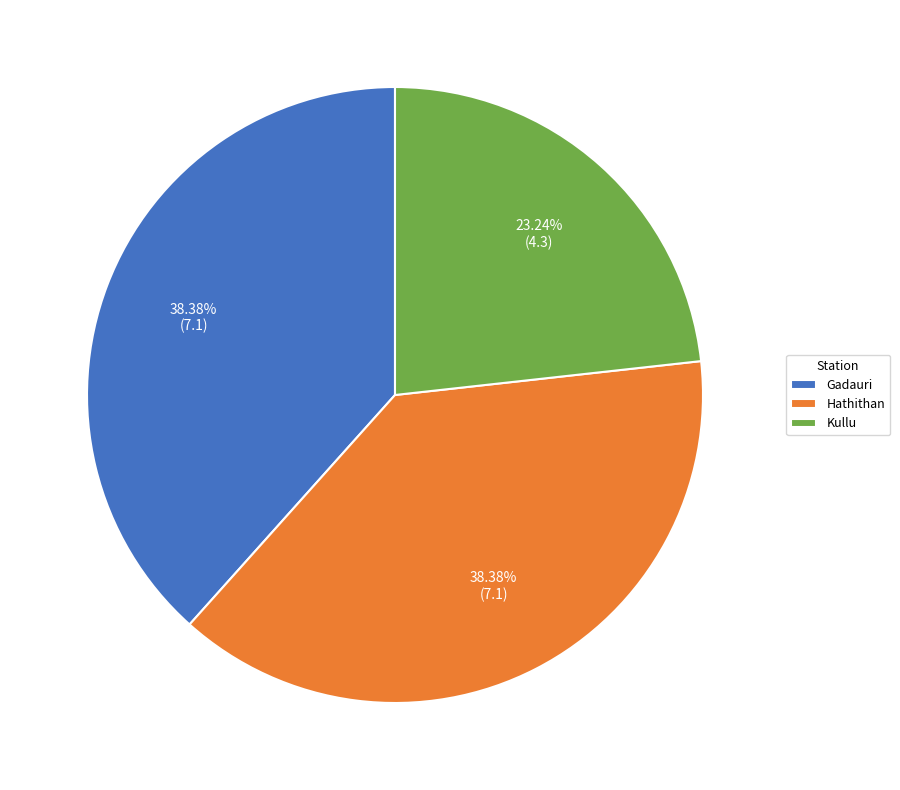

What percentage is NOT represented by Hathithan?

61.6%